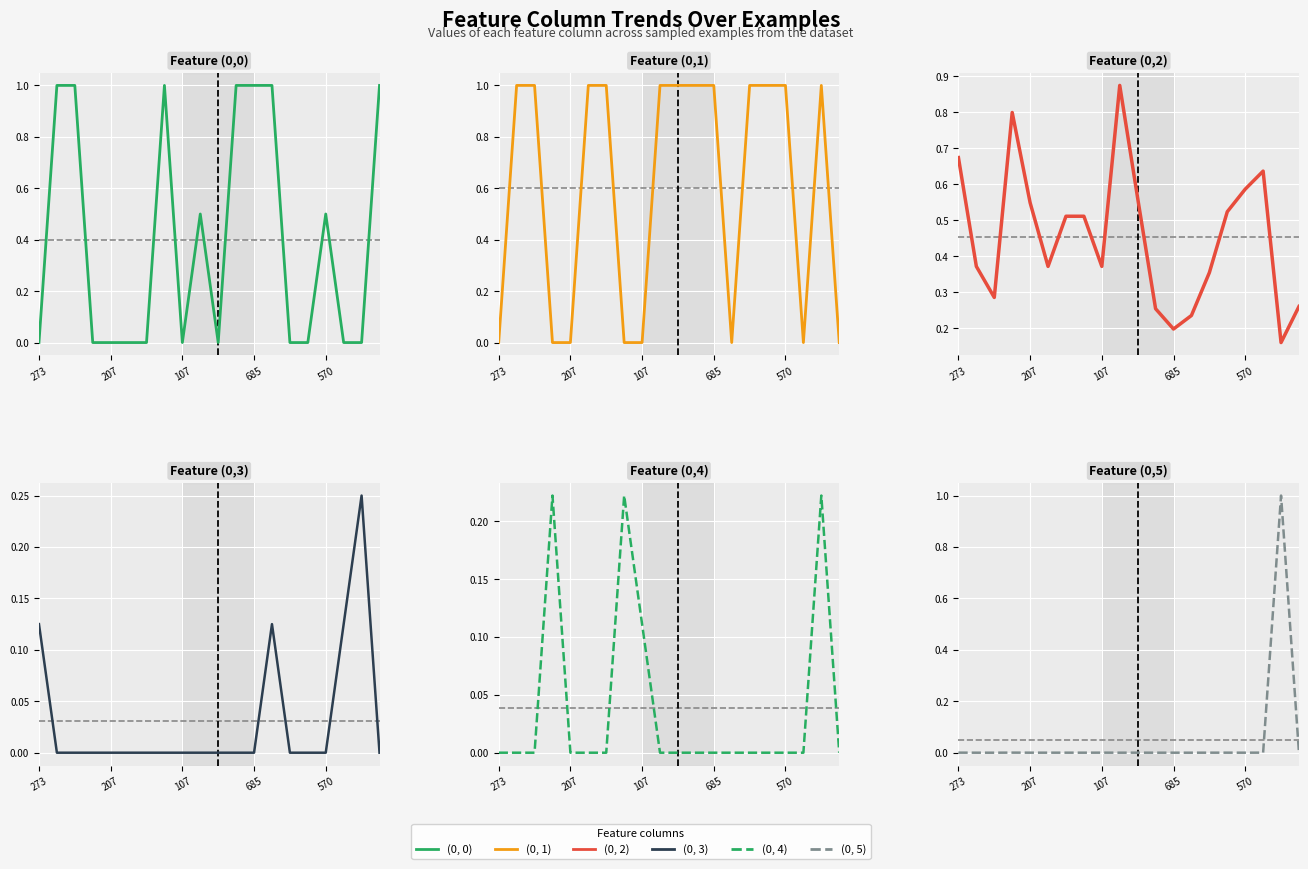

True or false: (0, 4) has a value of 0.2 at 18.

True